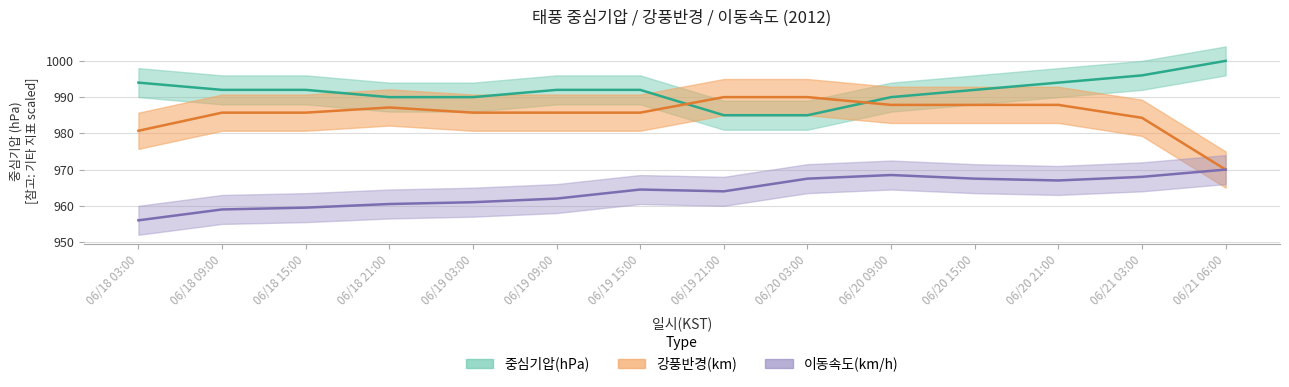

Rank the series at 06/21 06:00 from lowest to highest value.

강풍반경(km), 이동속도(km/h), 중심기압(hPa)